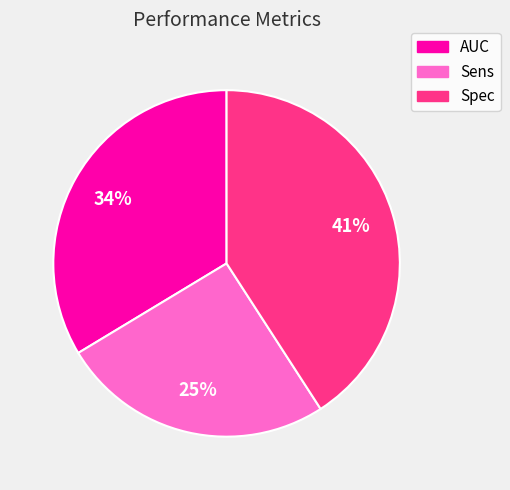

To the nearest percent, what is the difference between the AUC and Spec slice percentages?

7%